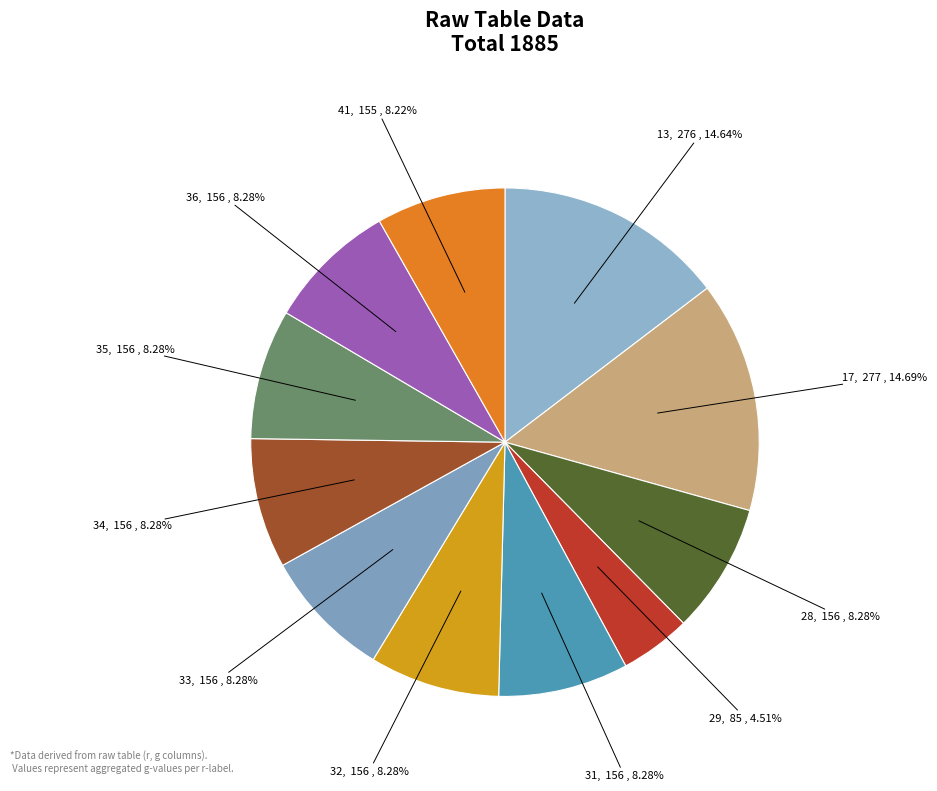

How many slices are in this pie chart?

11